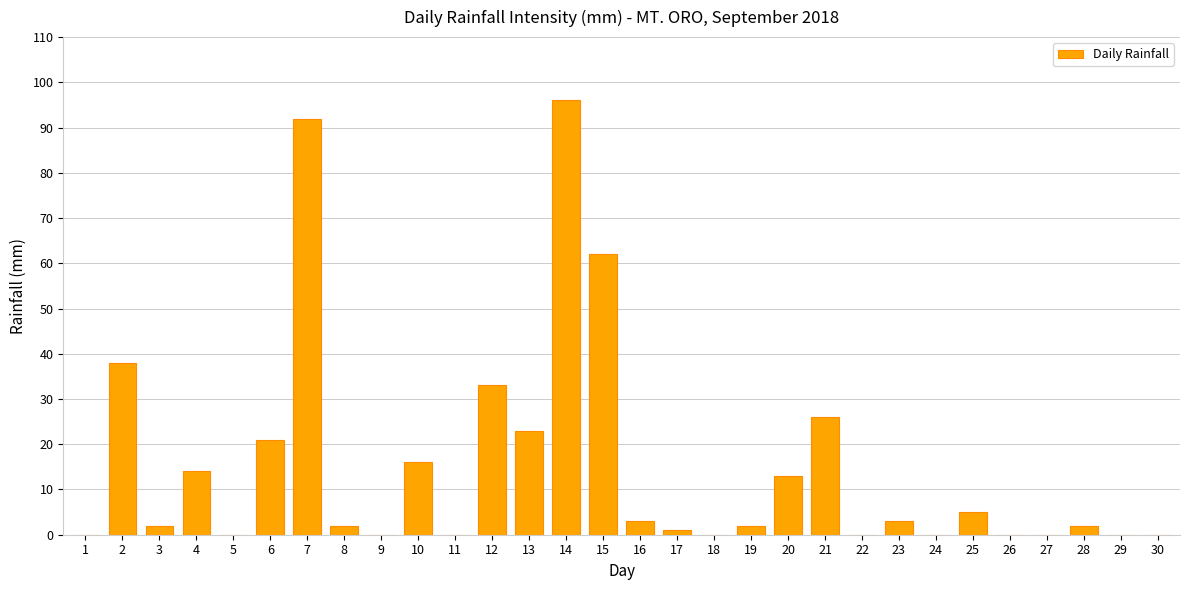

The value at 10 is 16. True or false?

True